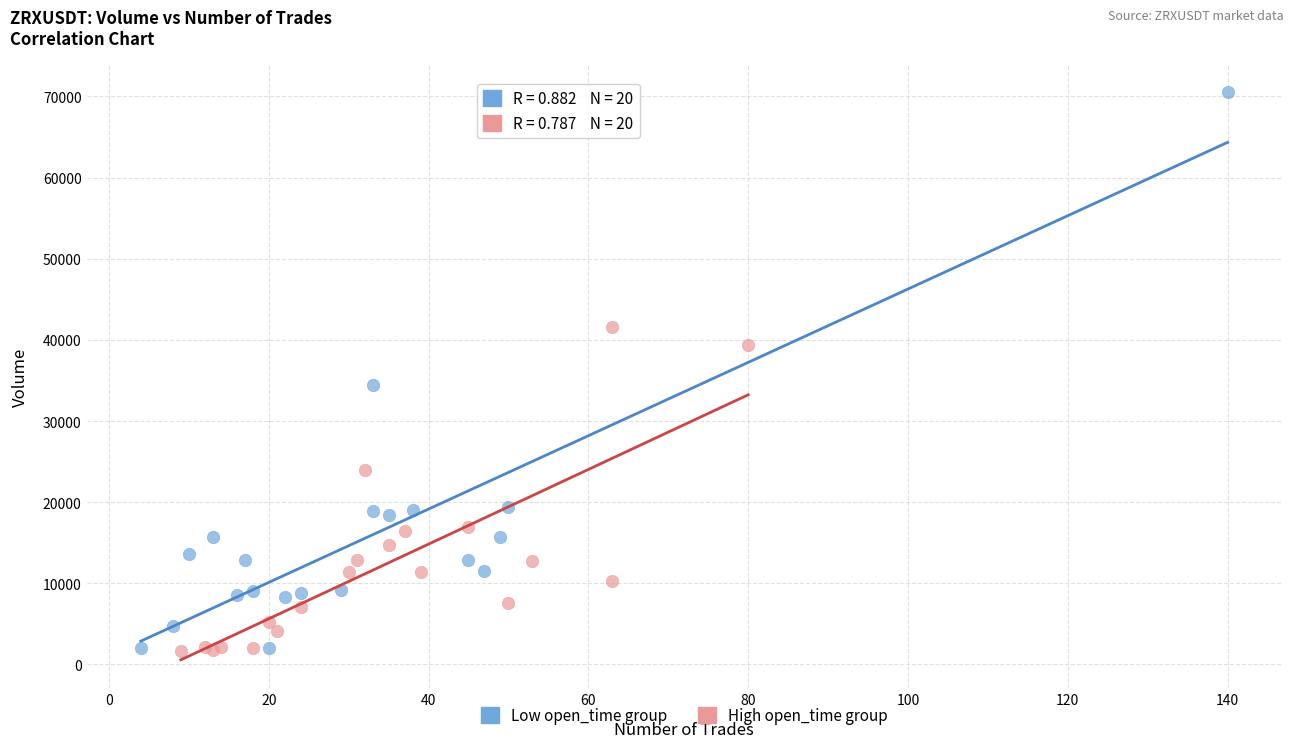

Which series has the widest spread of Y values?

Low open_time group